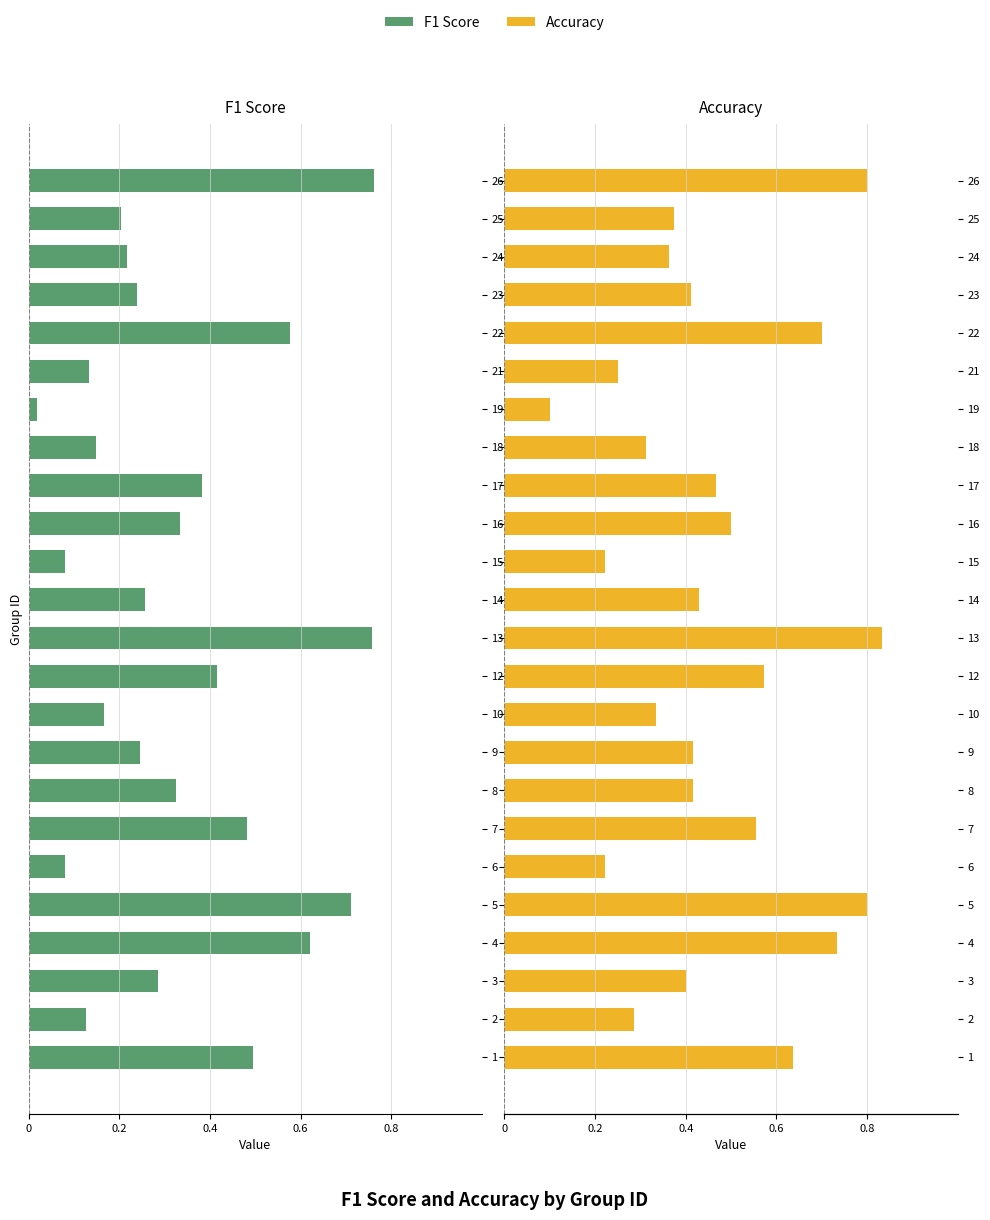

What is the difference between the second highest and second lowest values in the f1 series?

0.7